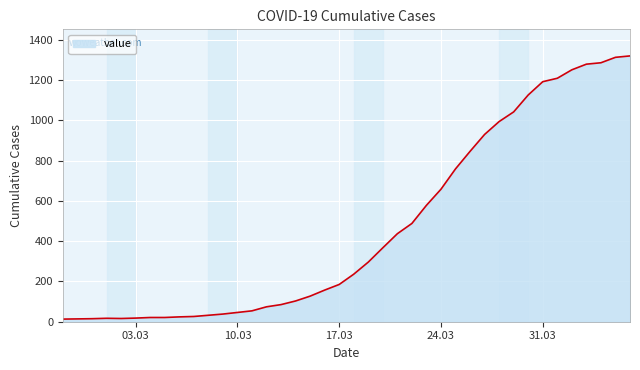

What is the difference between the maximum and minimum values?

1307